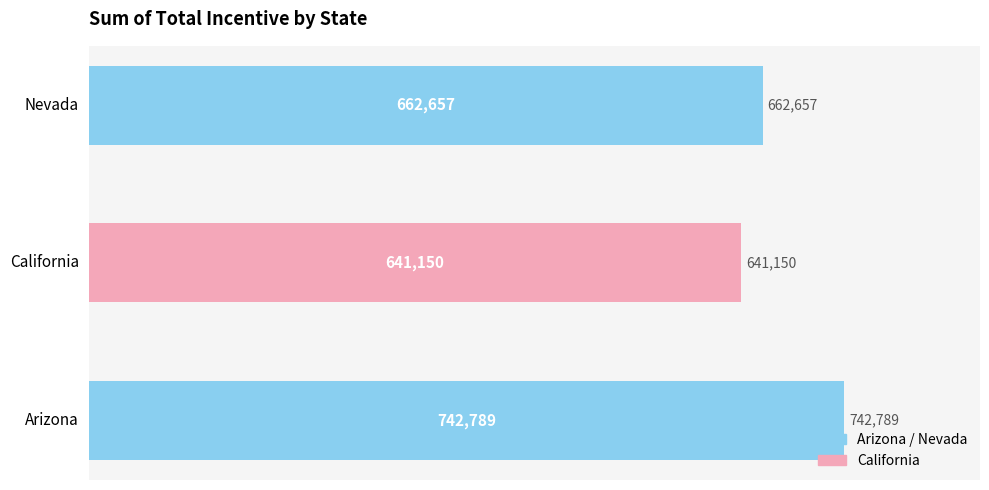

What is the average value?

682199